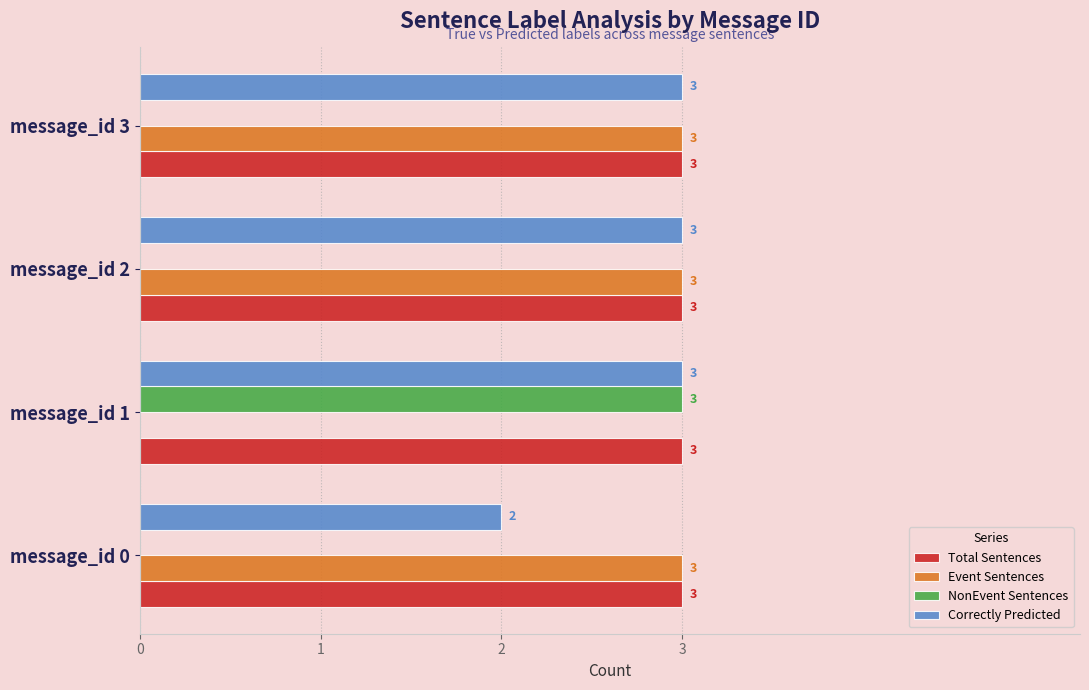

What is the maximum value for NonEvent Sentences?

3